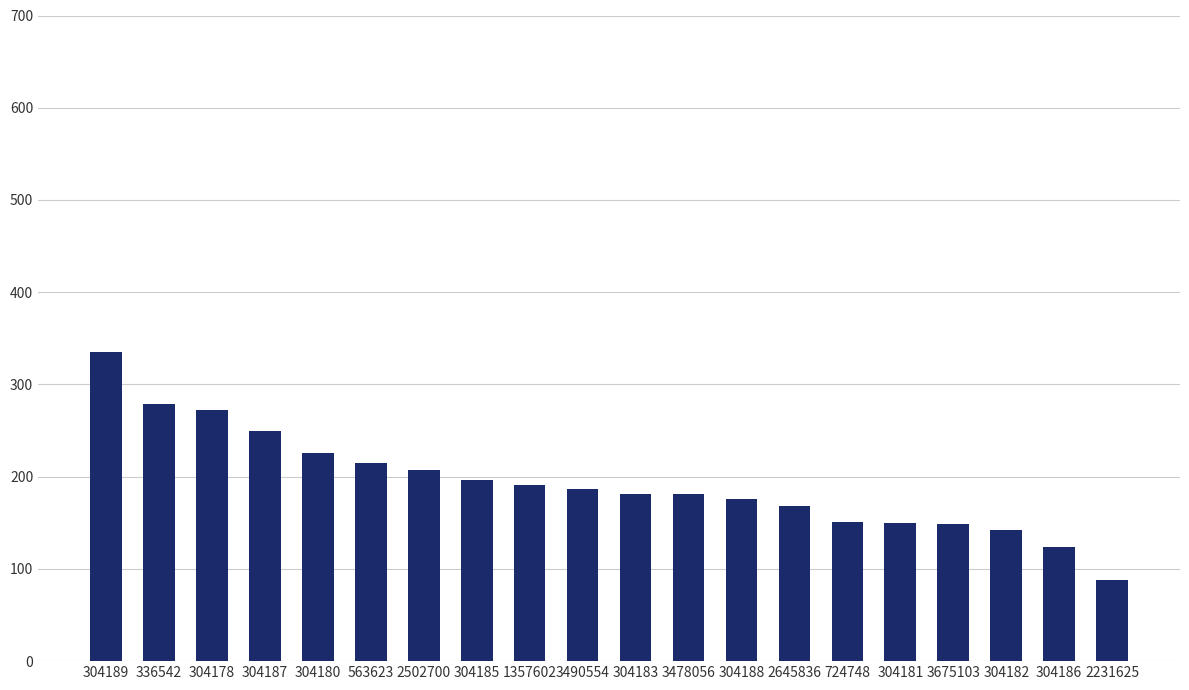

What is the change in value from 304189 to 304187?

-85